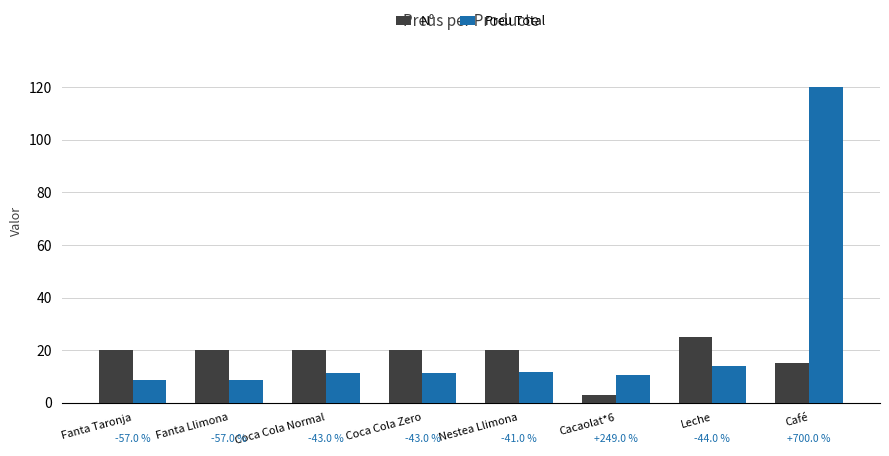

What is the highest value of the Nº series?

25.0